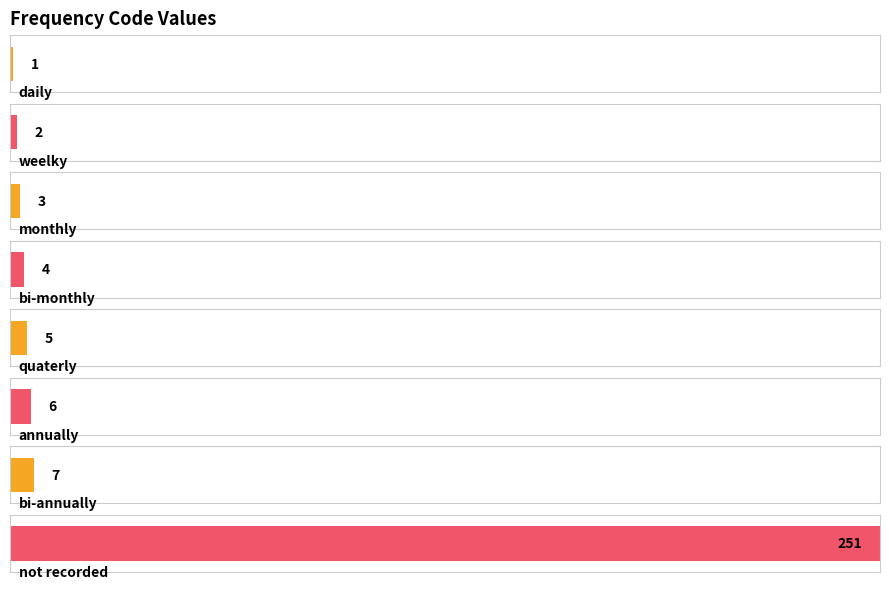

Reading left to right, extract all data points from this chart.

1	2	3	4	5	6	7	251